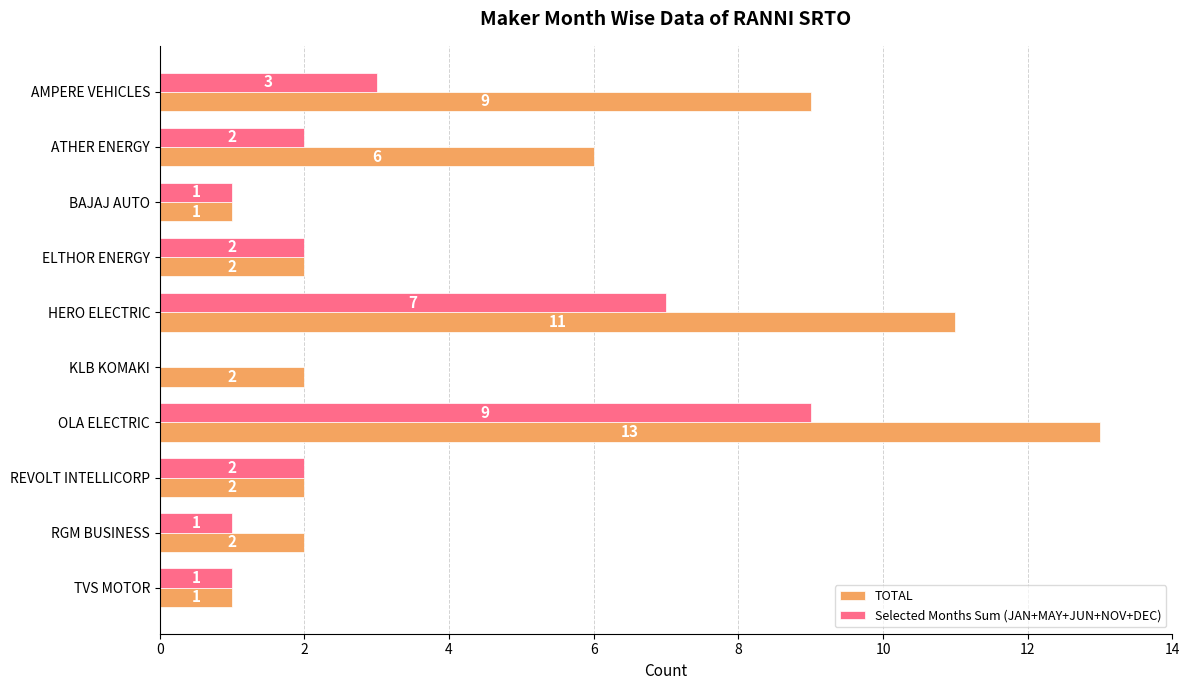

Count the number of data series in this chart.

2